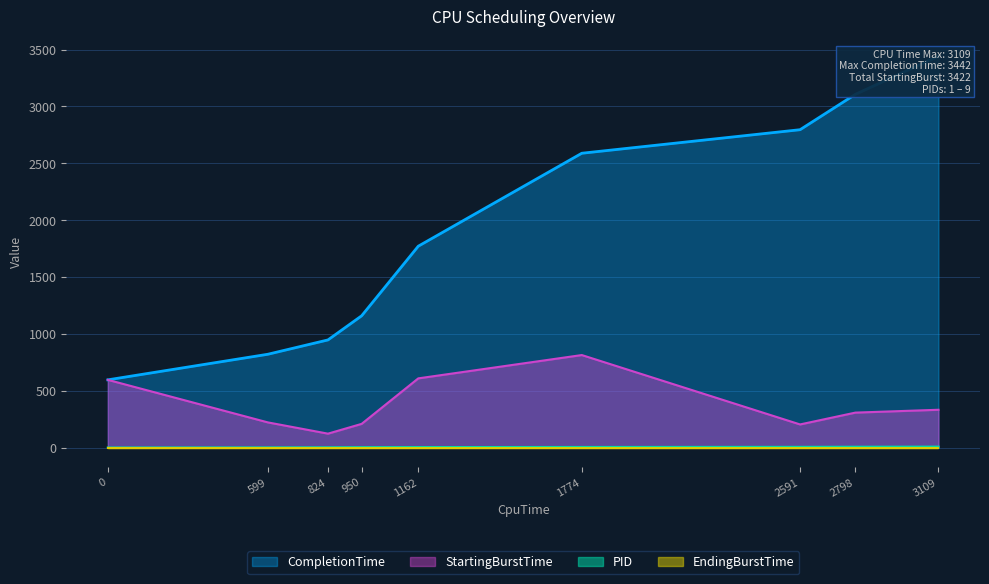

At which category is the sum across all series the highest?

3109